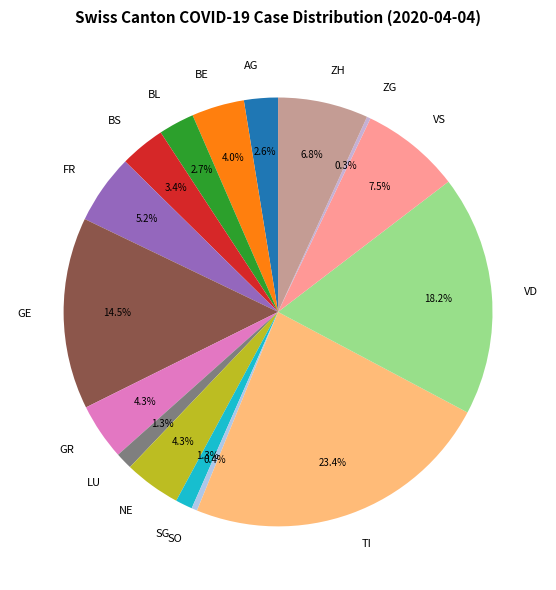

To the nearest percent, what portion does AG represent?

3%